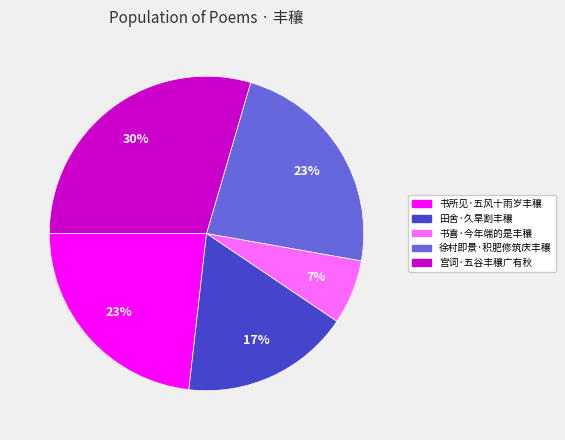

Which category has the smallest portion of the pie?

书喜·今年端的是丰穰